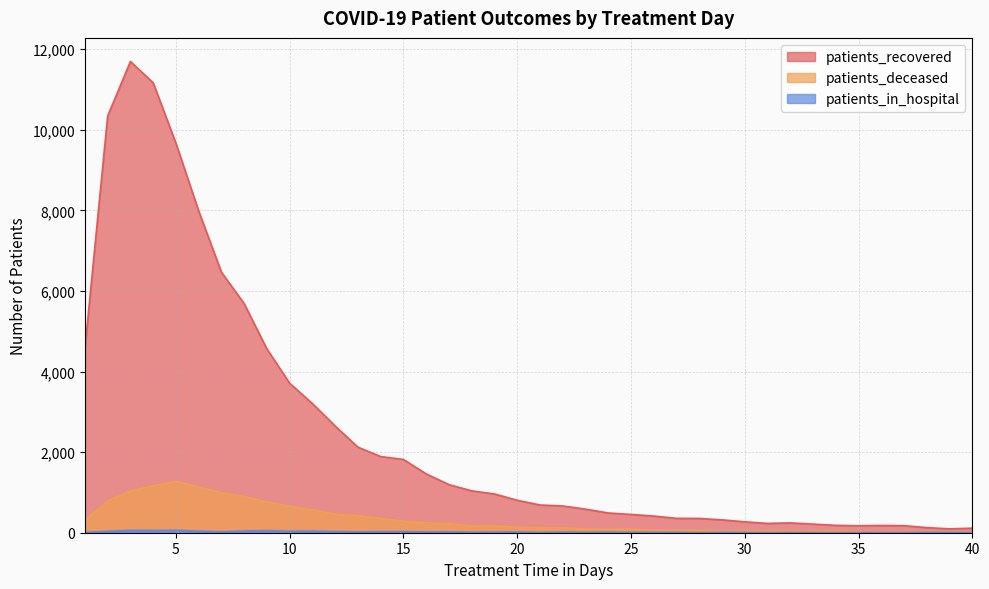

True or false: patients_deceased and patients_recovered cross at least once.

False